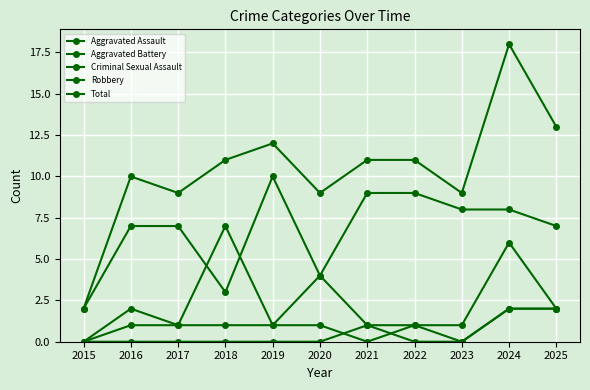

Is this an area chart (filled region under the line)?

No